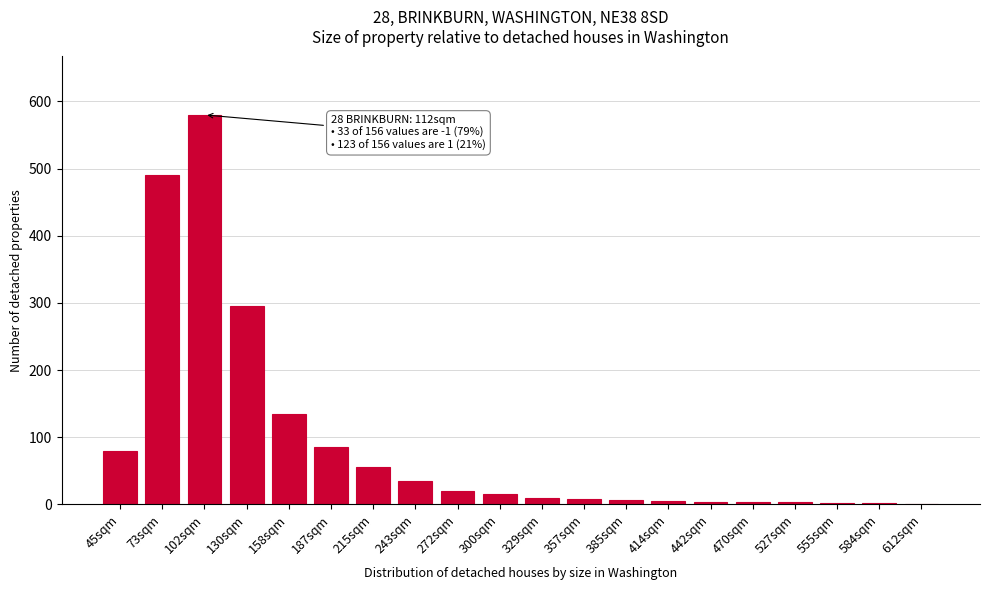

What is the sum of all values?

1835